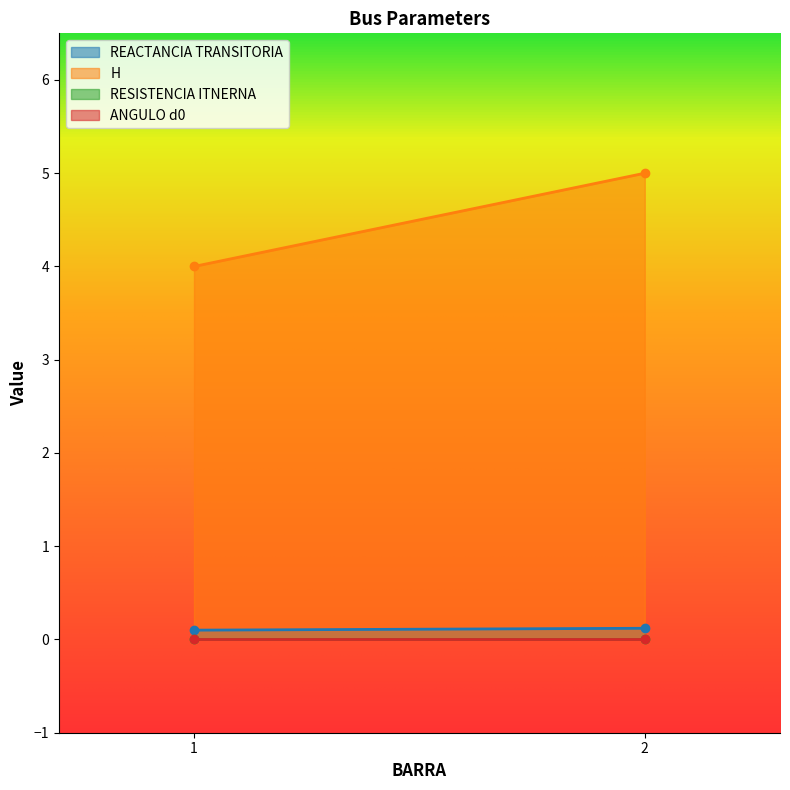

The value of REACTANCIA TRANSITORIA at 1 is 0.1. True or false?

True